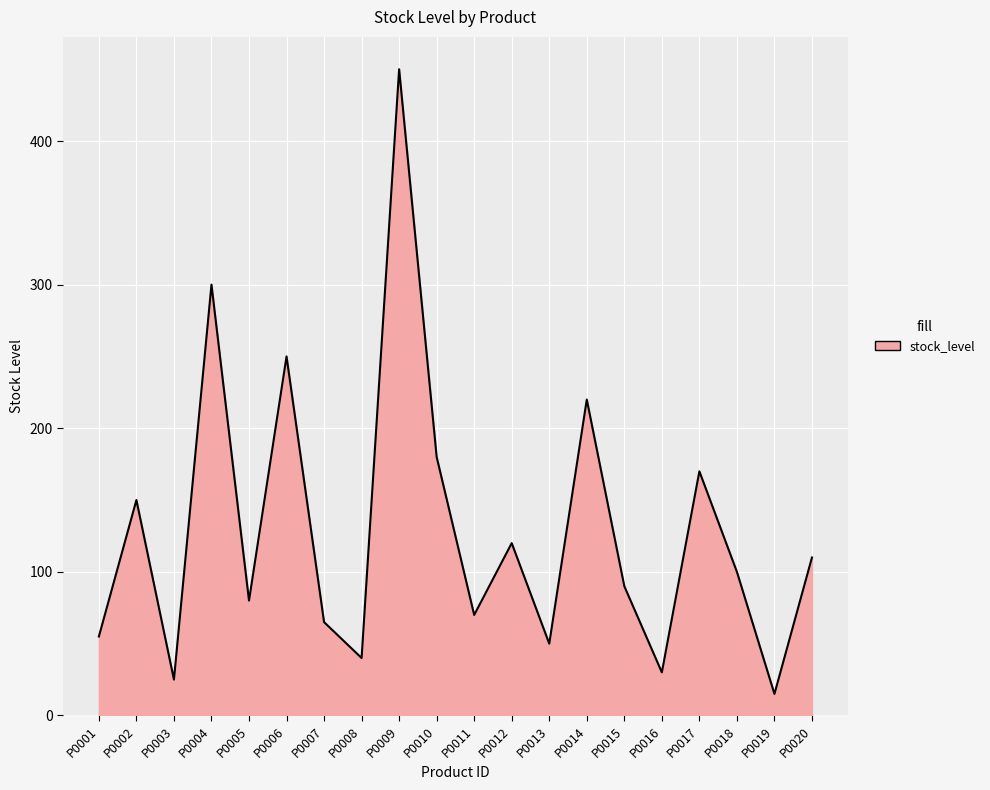

Rank the categories by value from highest to lowest.

P0009, P0004, P0006, P0014, P0010, P0017, P0002, P0012, P0020, P0018, P0015, P0005, P0011, P0007, P0001, P0013, P0008, P0016, P0003, P0019